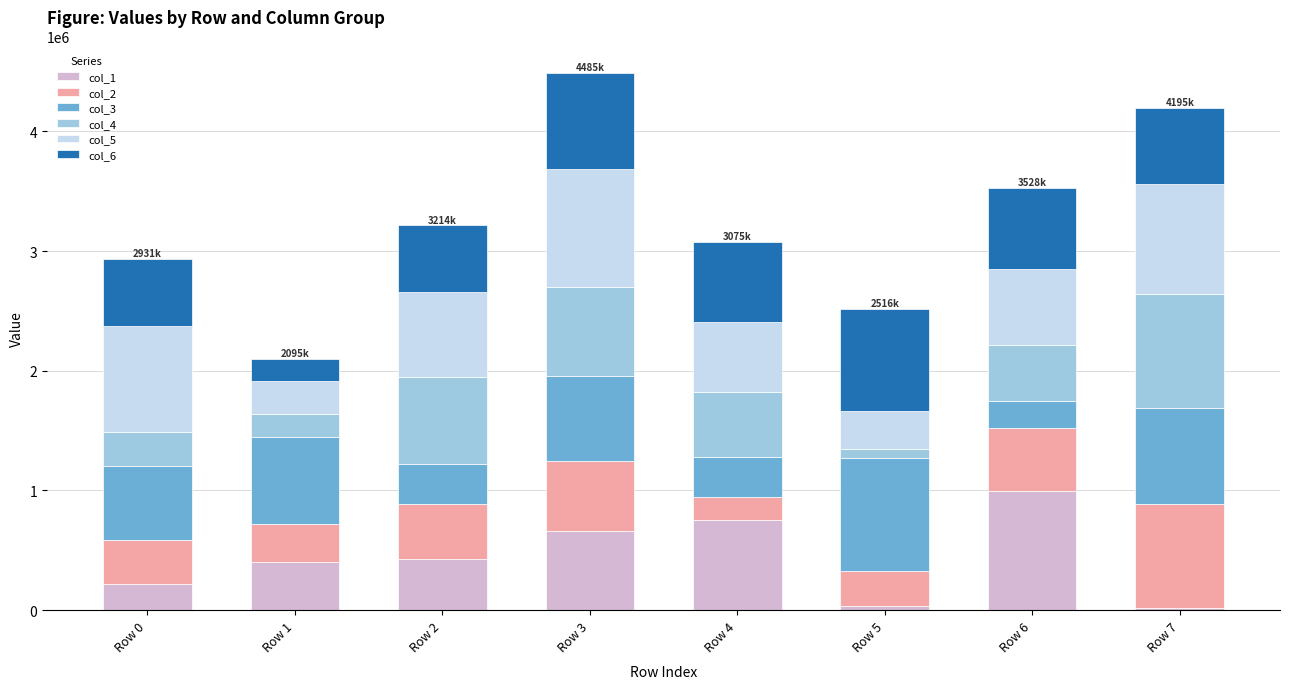

Which category has the highest value in the col_1 series?

Row 6